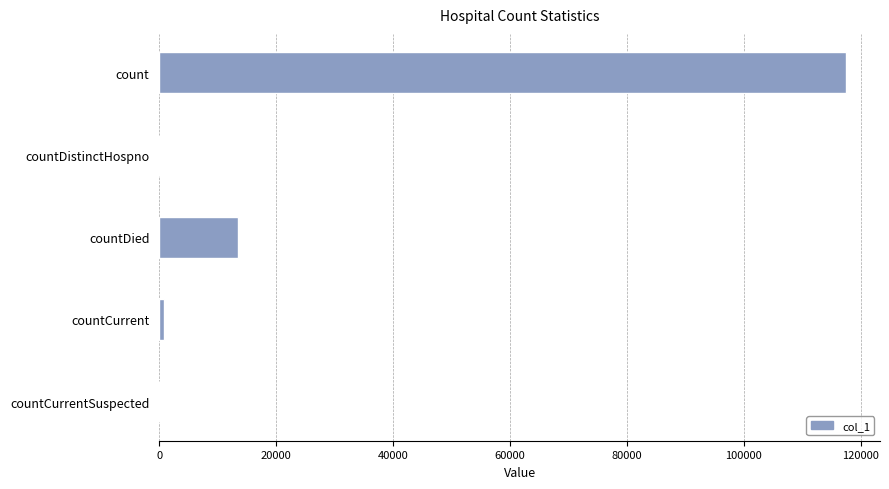

Between countDied and count, which is larger?

count